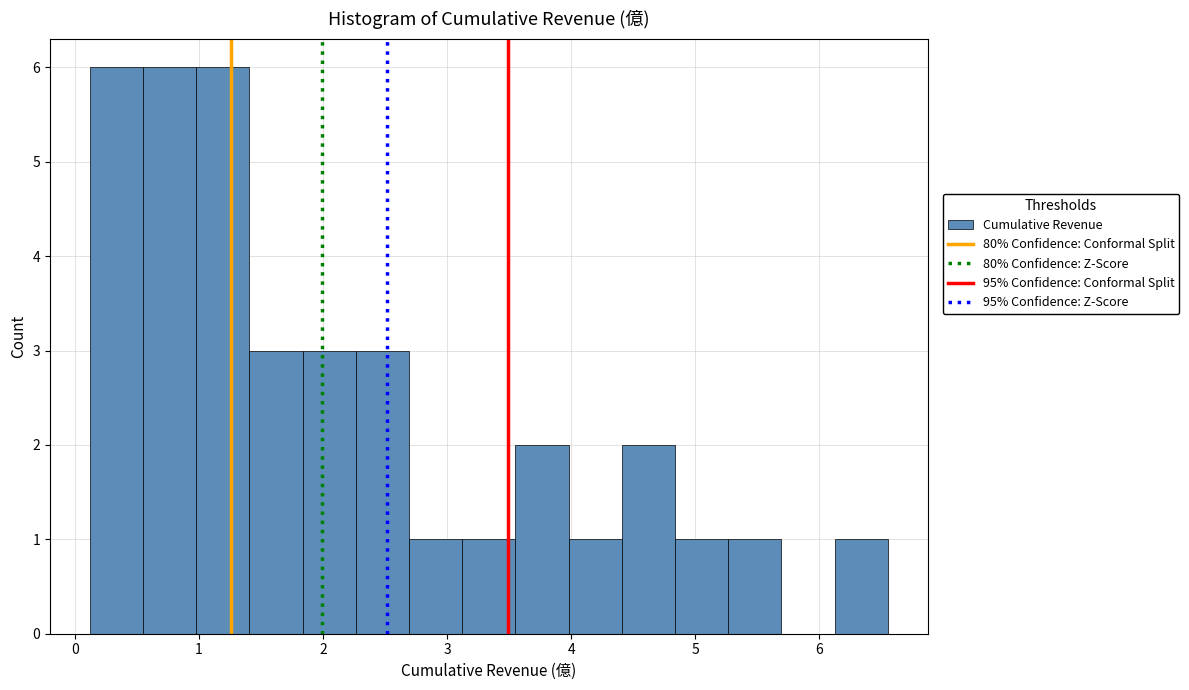

Reading left to right, transcribe this chart: for each bar, give the range it covers on the x-axis and its height. Neither the bar edges nor the heights are printed on the chart, so give them approximately, as read against the axes.

0.1 to 0.5: 6
0.5 to 1.0: 6
1.0 to 1.4: 6
1.4 to 1.8: 3
1.8 to 2.3: 3
2.3 to 2.7: 3
2.7 to 3.1: 1
3.1 to 3.5: 1
3.5 to 4.0: 2
4.0 to 4.4: 1
4.4 to 4.8: 2
4.8 to 5.3: 1
5.3 to 5.7: 1
5.7 to 6.1: 0
6.1 to 6.6: 1